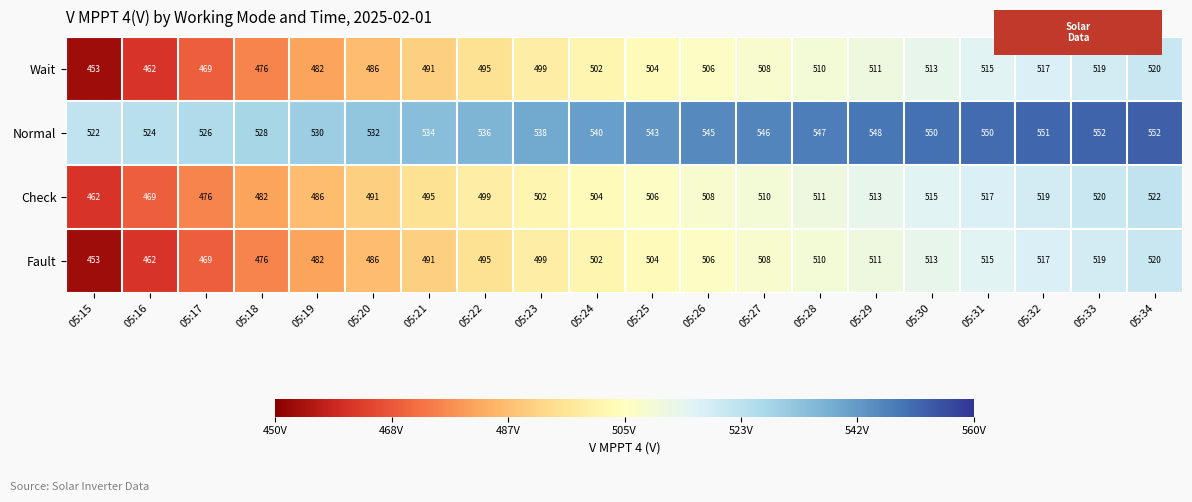

Which series has the largest total across all categories?

Normal